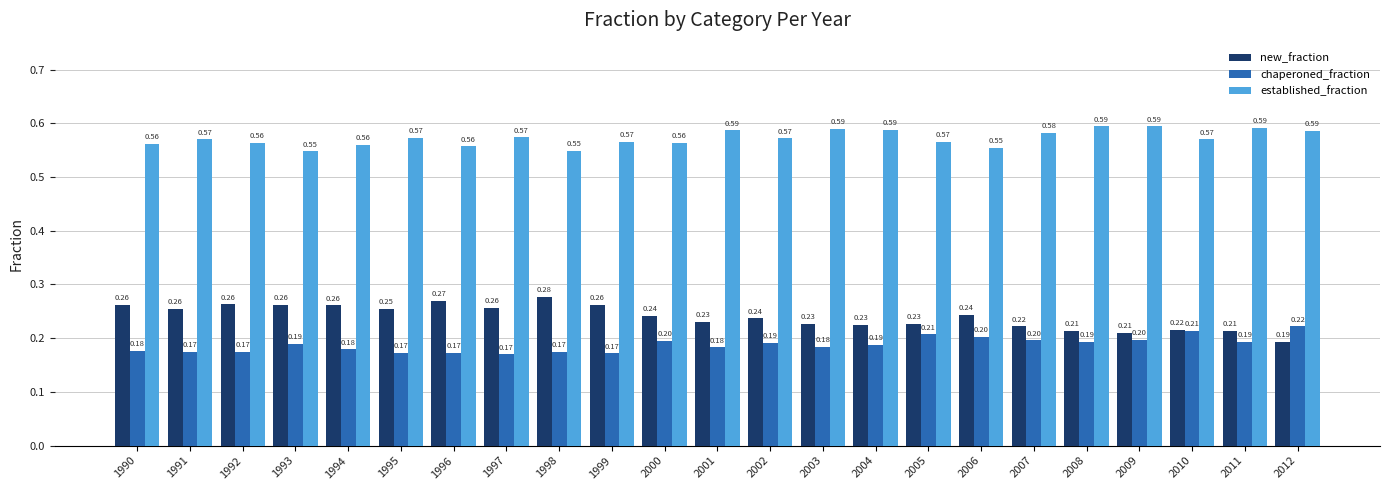

List the series in order of their peak value, highest first.

established_fraction, new_fraction, chaperoned_fraction